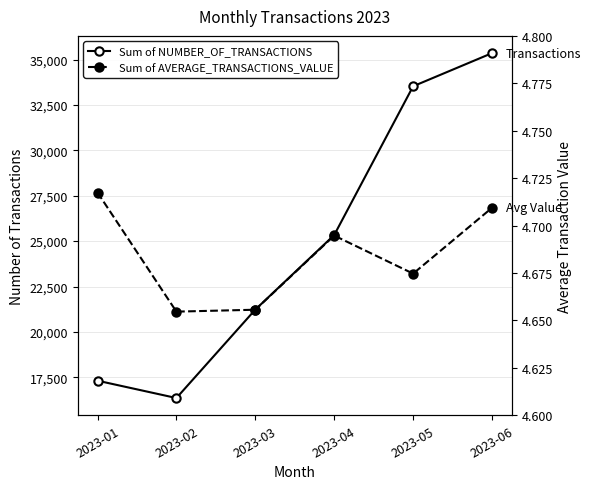

How many interior local valleys does the Sum of NUMBER_OF_TRANSACTIONS series have?

1